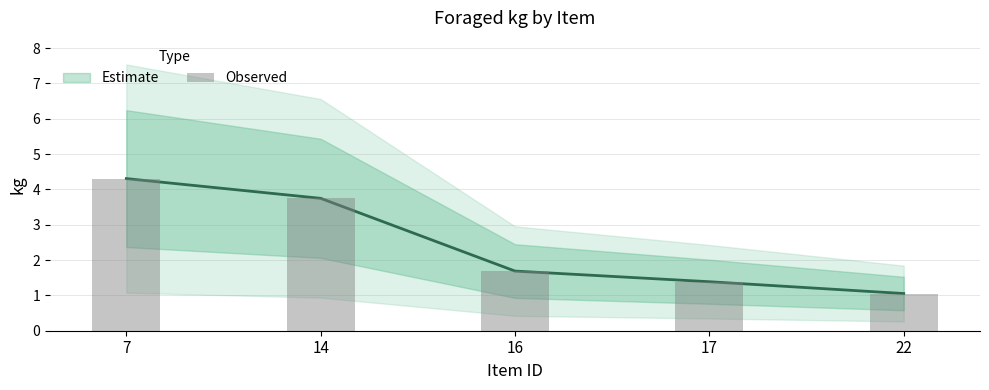

What is the ratio of the value at 17 to the value at 14?

0.4